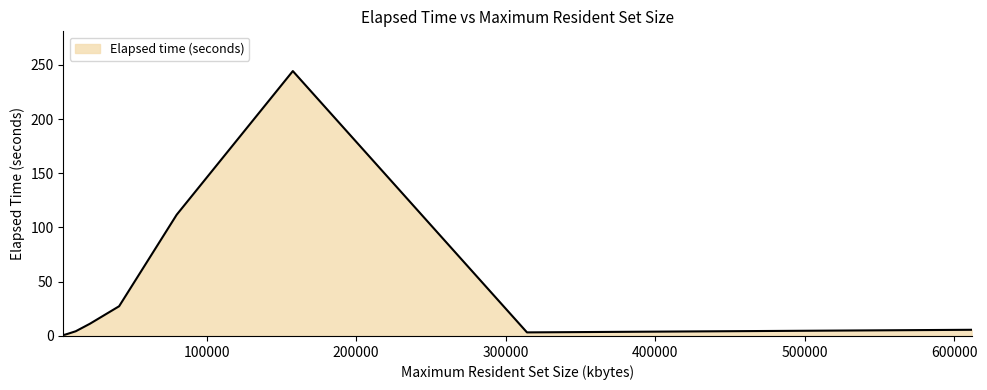

What is the difference between the maximum and minimum values?

243.2